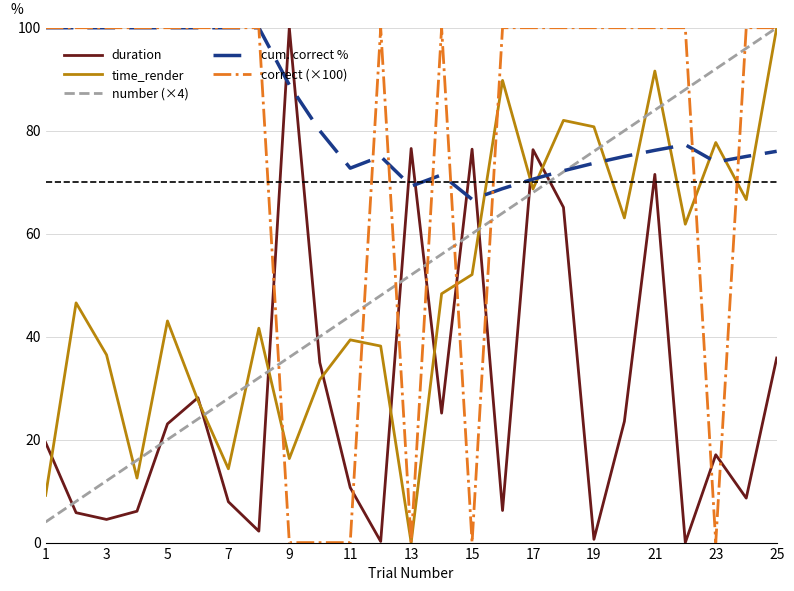

How many interior local peaks does the time_render series have?

8